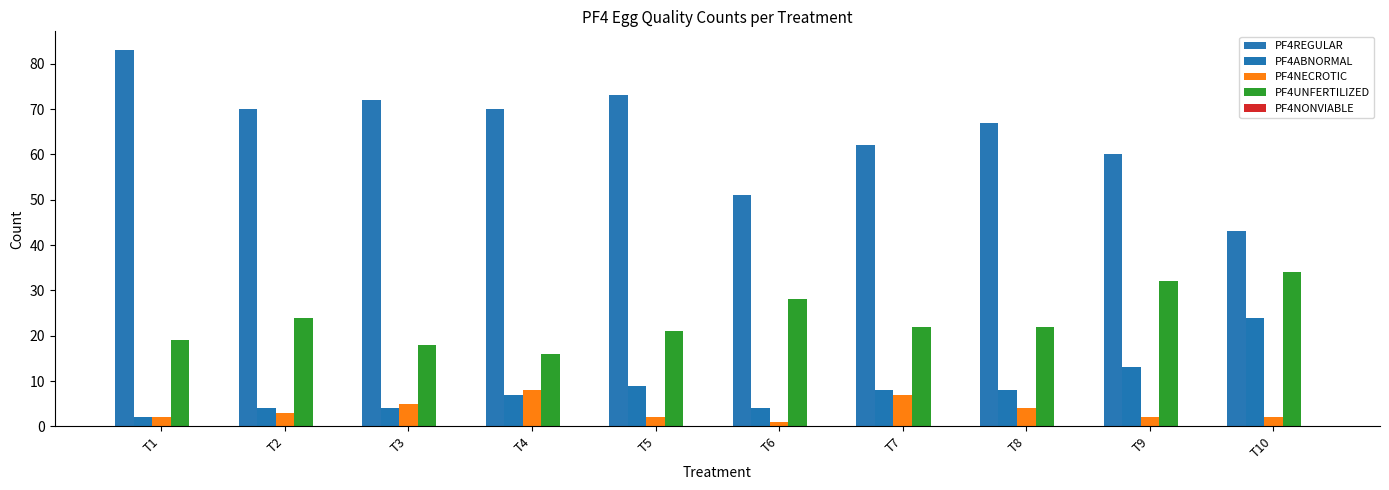

Reading left to right, extract all data points from this chart.

PF4REGULAR: 83	70	72	70	73	51	62	67	60	43
PF4ABNORMAL: 2	4	4	7	9	4	8	8	13	24
PF4NECROTIC: 2	3	5	8	2	1	7	4	2	2
PF4UNFERTILIZED: 19	24	18	16	21	28	22	22	32	34
PF4NONVIABLE: 0	0	0	0	0	0	0	0	0	0